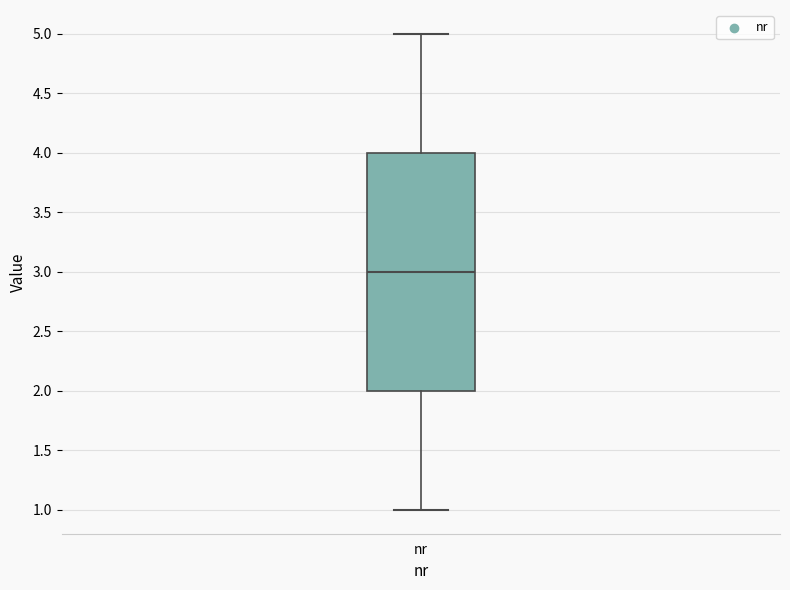

Where is the lower edge of the box for nr on the y-axis? The values are not printed on the chart, so give them approximately, as read against the axis.

2